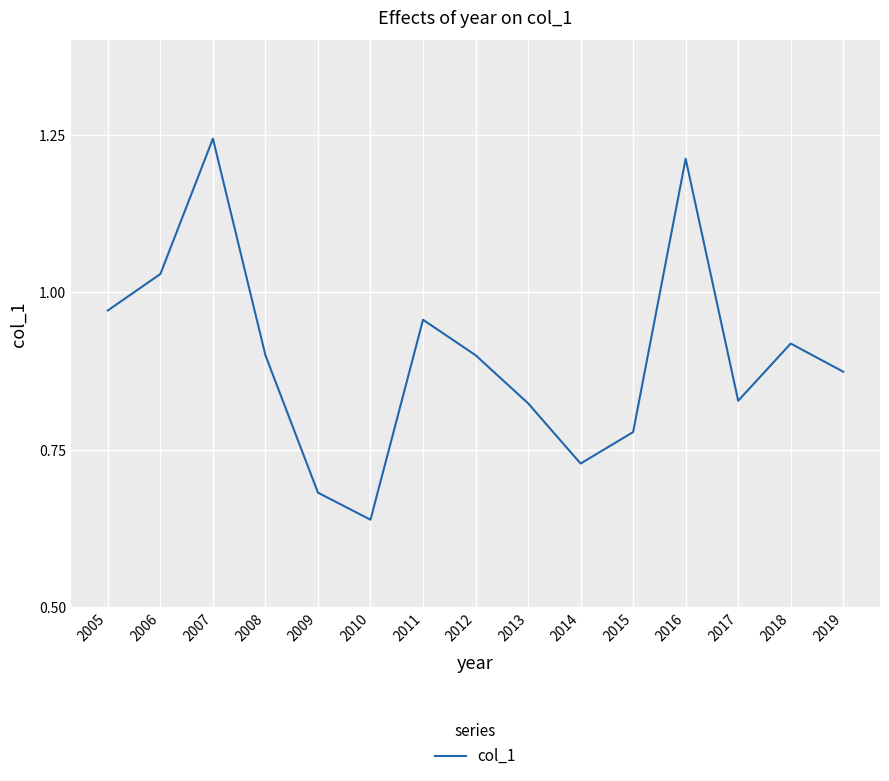

Where is the first local minimum?

2010